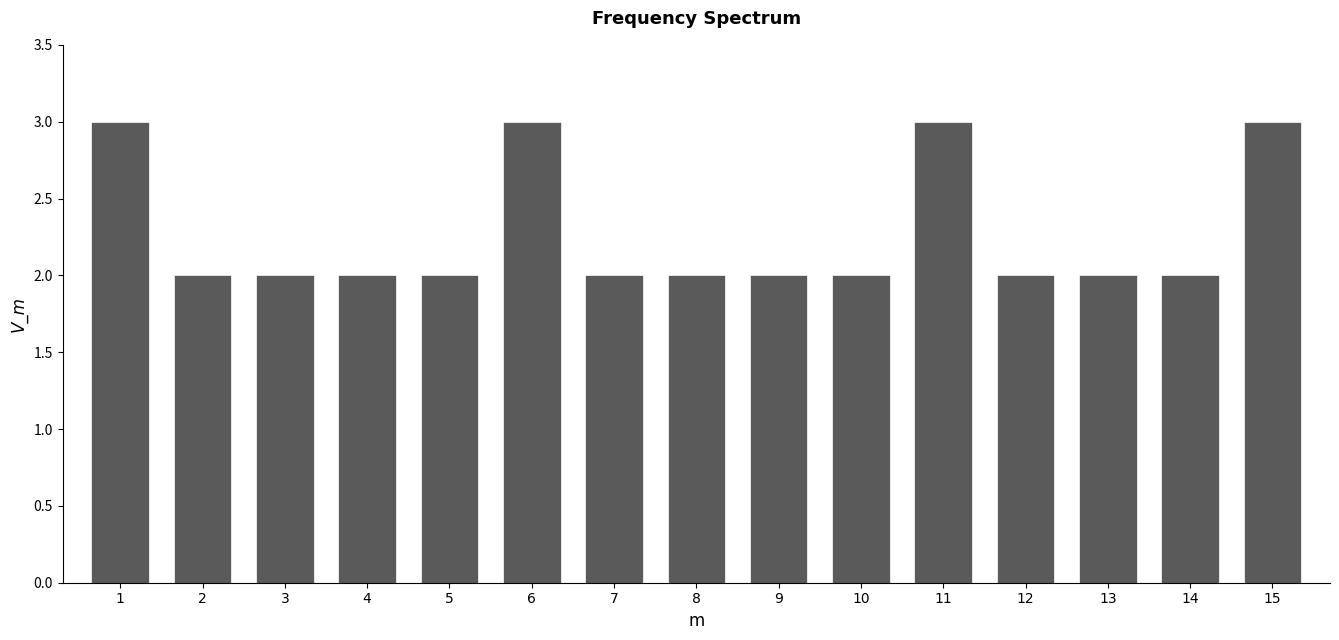

Reading left to right, extract all data points from this chart.

1=3	2=2	3=2	4=2	5=2	6=3	7=2	8=2	9=2	10=2	11=3	12=2	13=2	14=2	15=3